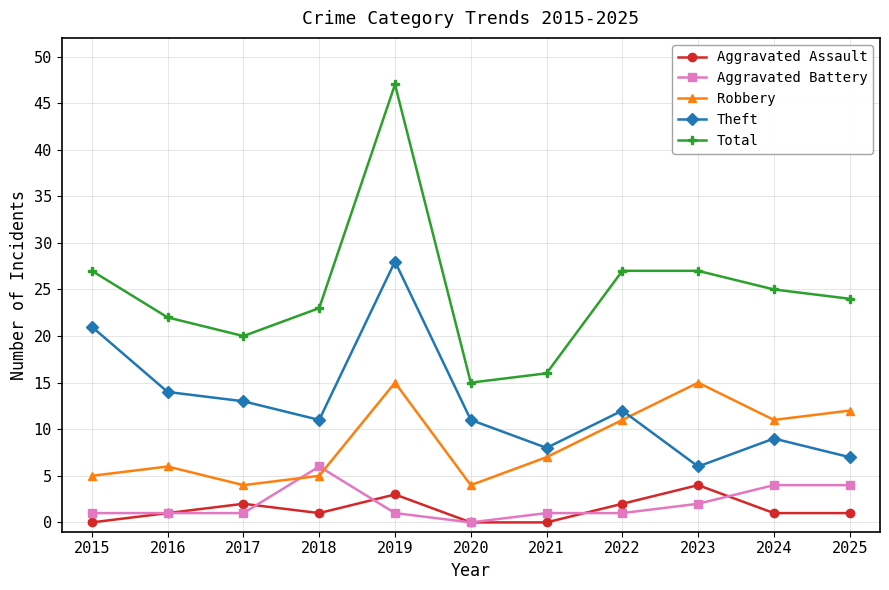

At which category does Robbery reach its first local valley?

2017